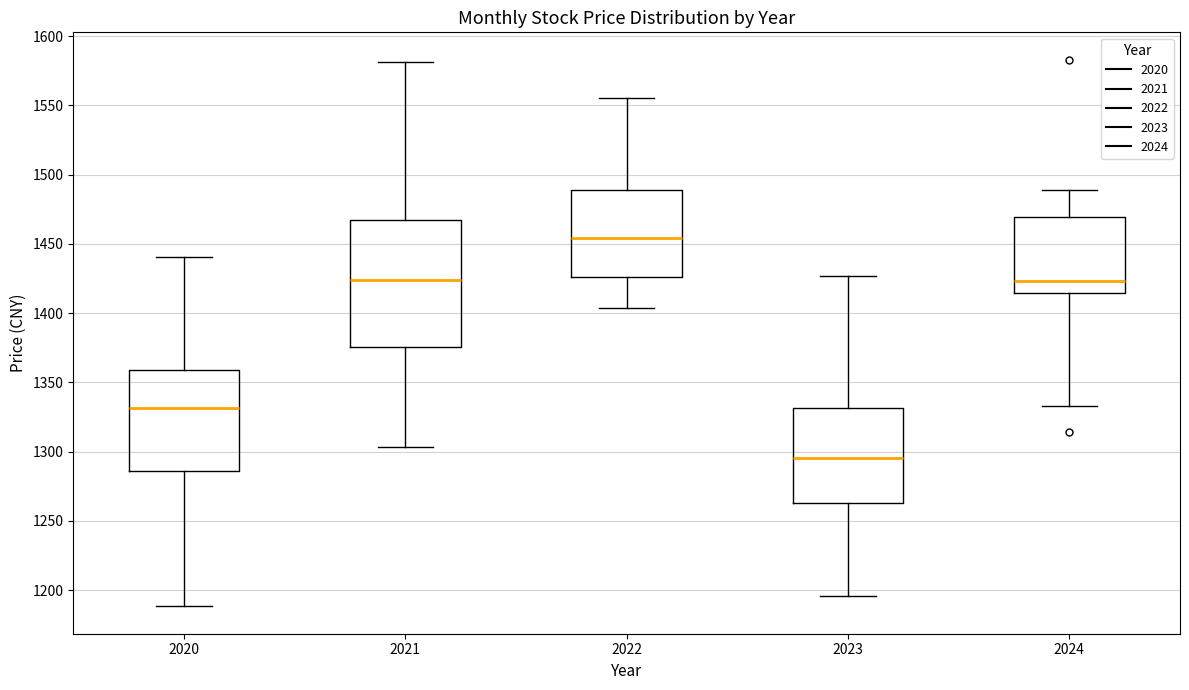

Reading left to right, transcribe this box plot: for each box, give where its median line is, the range the box spans, and where its two whiskers end, as read against the y-axis. The values are not printed on the chart, so give them approximately, as read against the axis.

2020: median 1330, box 1285 to 1360, whiskers 1190 to 1440
2021: median 1425, box 1375 to 1470, whiskers 1305 to 1580
2022: median 1455, box 1425 to 1490, whiskers 1405 to 1555
2023: median 1295, box 1265 to 1330, whiskers 1195 to 1425
2024: median 1425, box 1415 to 1470, whiskers 1335 to 1490